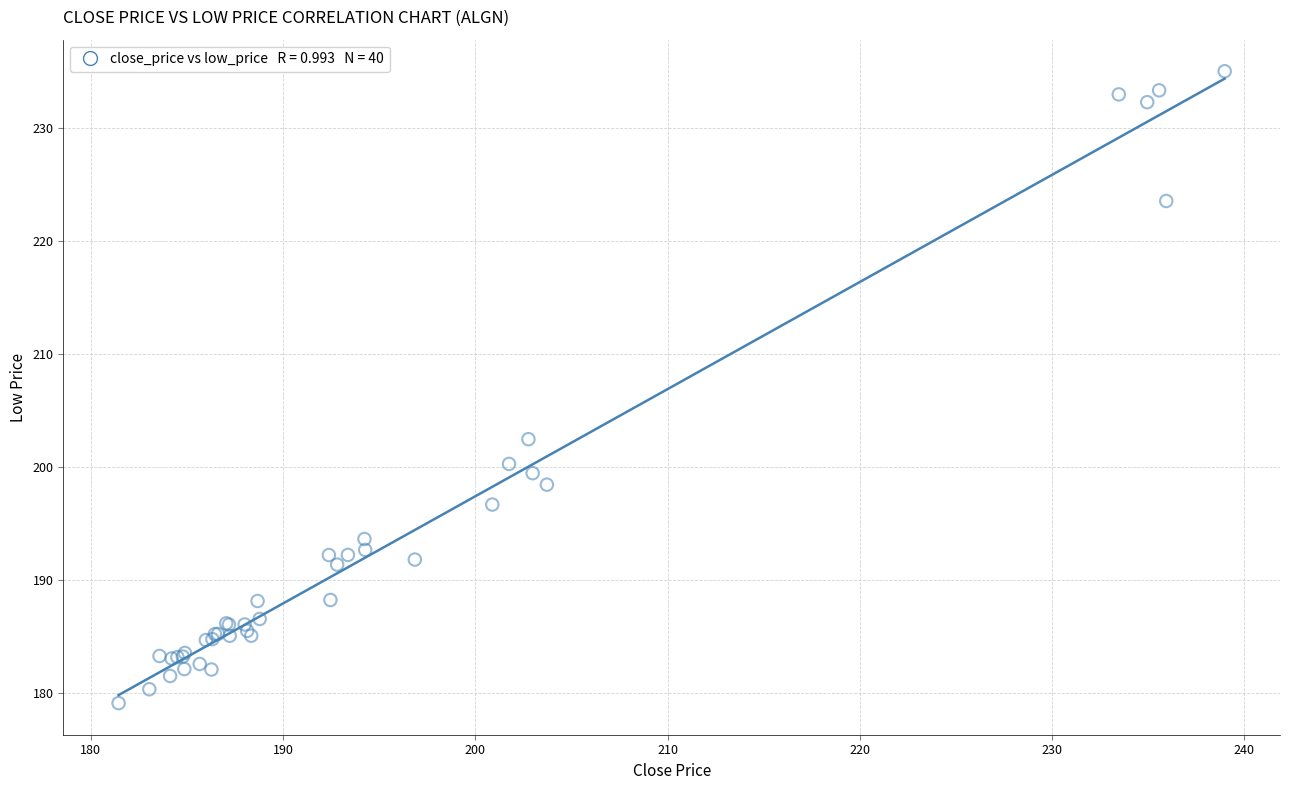

What Y value in the scatter plot is closest to 207?

202.5